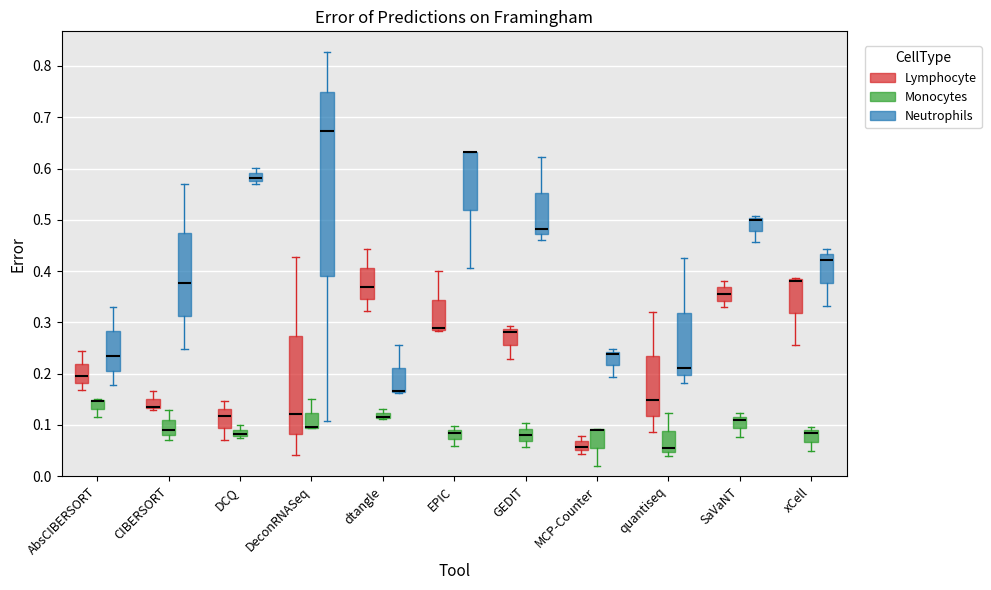

Which box is the tallest, from its lower edge to its upper edge?

DeconRNASeq (Neutrophils)